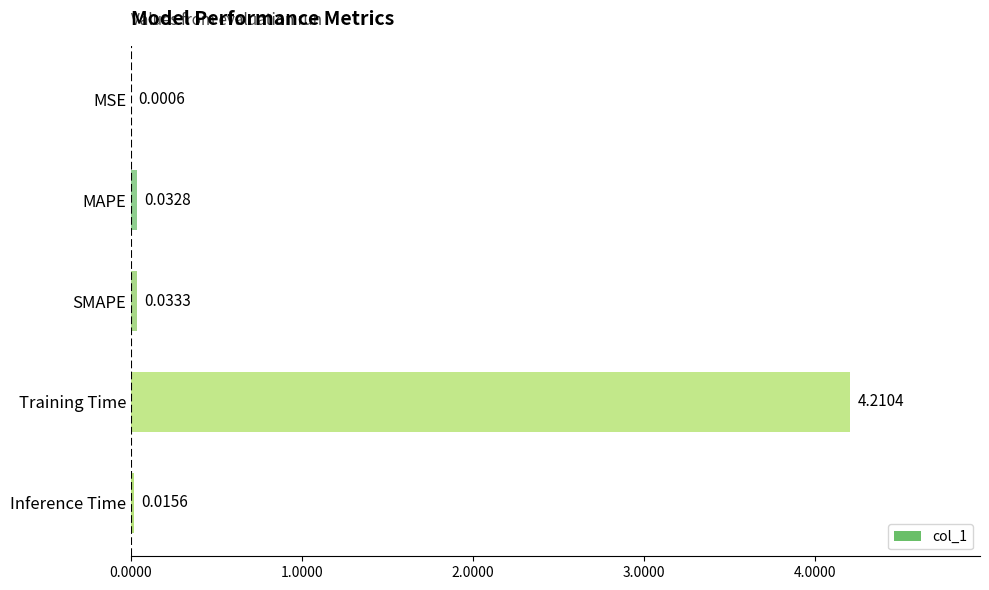

What is the greatest value displayed?

4.2